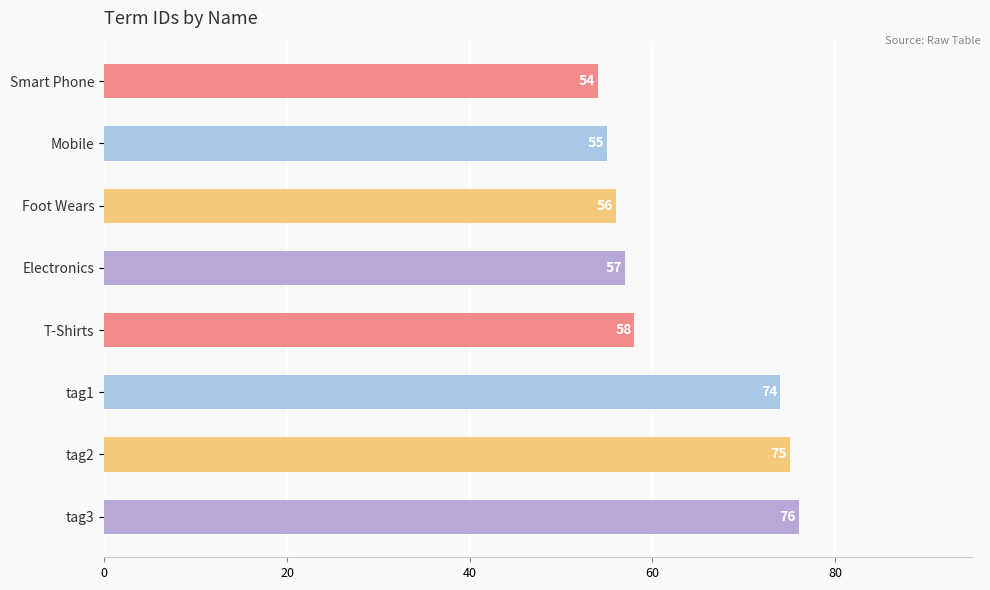

What is the change in value from T-Shirts to tag2?

+17